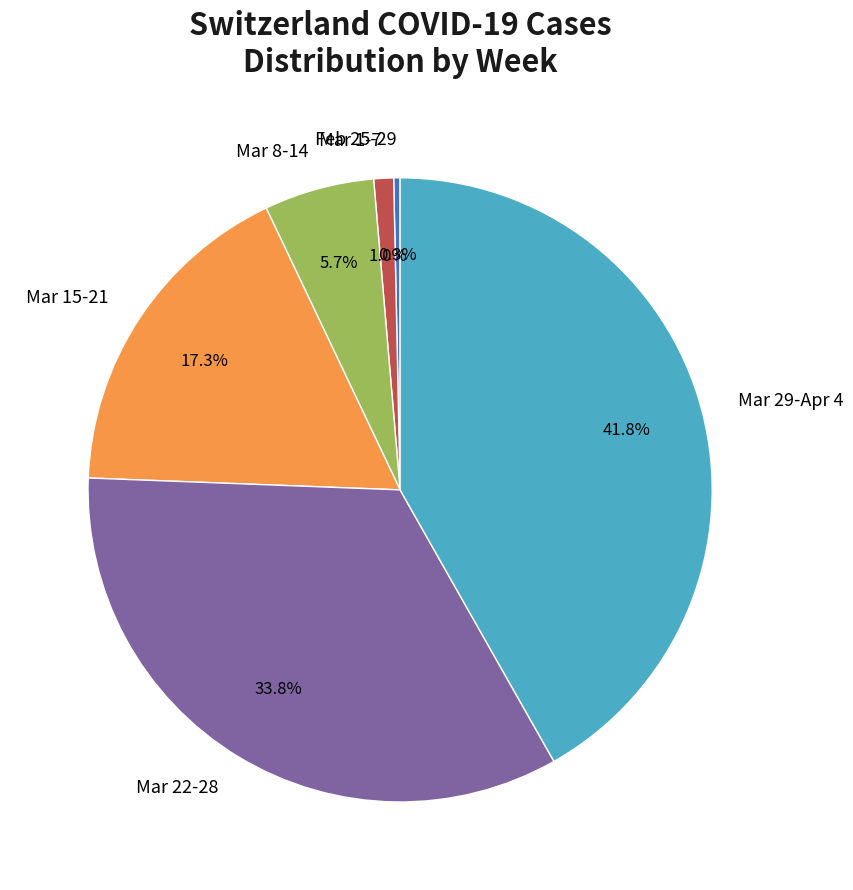

Combined, do Mar 15-21 and Mar 22-28 account for over 50%?

Yes